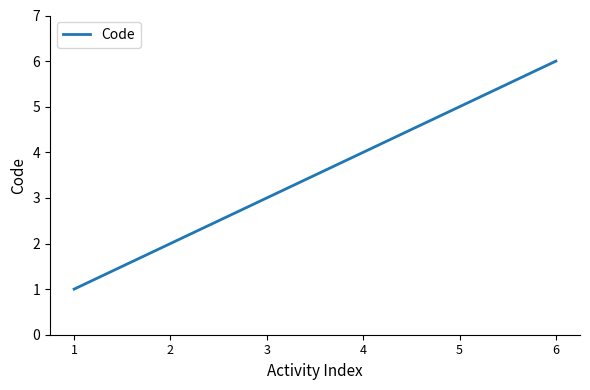

True or false: there are more than 2 points higher than both neighbors.

False